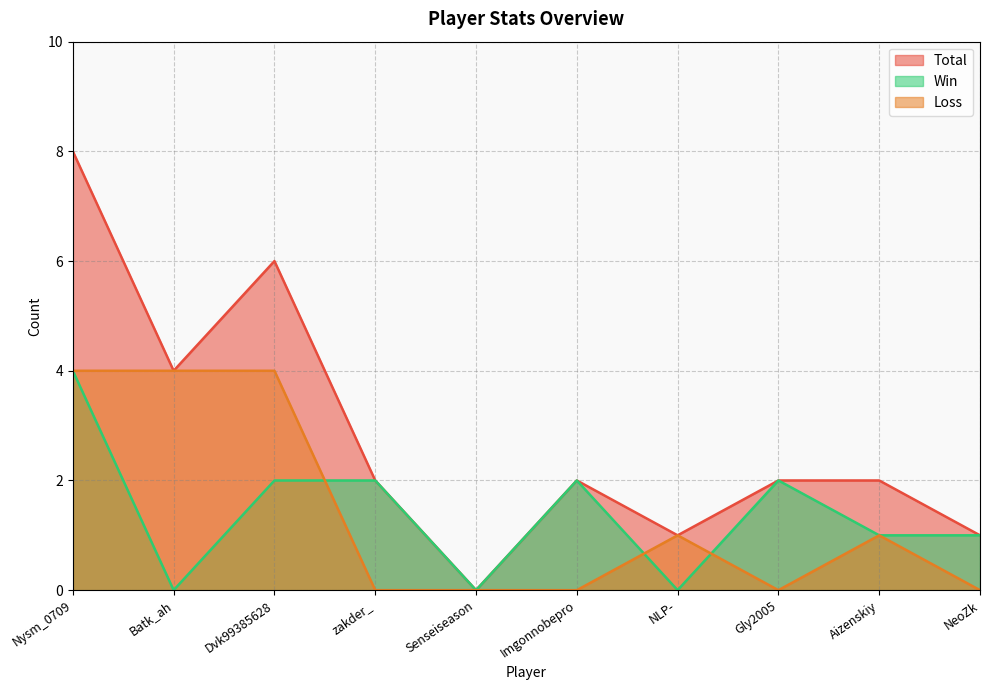

Reading right to left, what are all the values shown in this chart?

Total: NeoZk=1	Aizenskiy=2	Gly2005=2	NLP-=1	Imgonnobepro=2	Senseiseason=0	zakder_=2	Dvk99385628=6	Batk_ah=4	Nysm_0709=8
Win: NeoZk=1	Aizenskiy=1	Gly2005=2	NLP-=0	Imgonnobepro=2	Senseiseason=0	zakder_=2	Dvk99385628=2	Batk_ah=0	Nysm_0709=4
Loss: NeoZk=0	Aizenskiy=1	Gly2005=0	NLP-=1	Imgonnobepro=0	Senseiseason=0	zakder_=0	Dvk99385628=4	Batk_ah=4	Nysm_0709=4